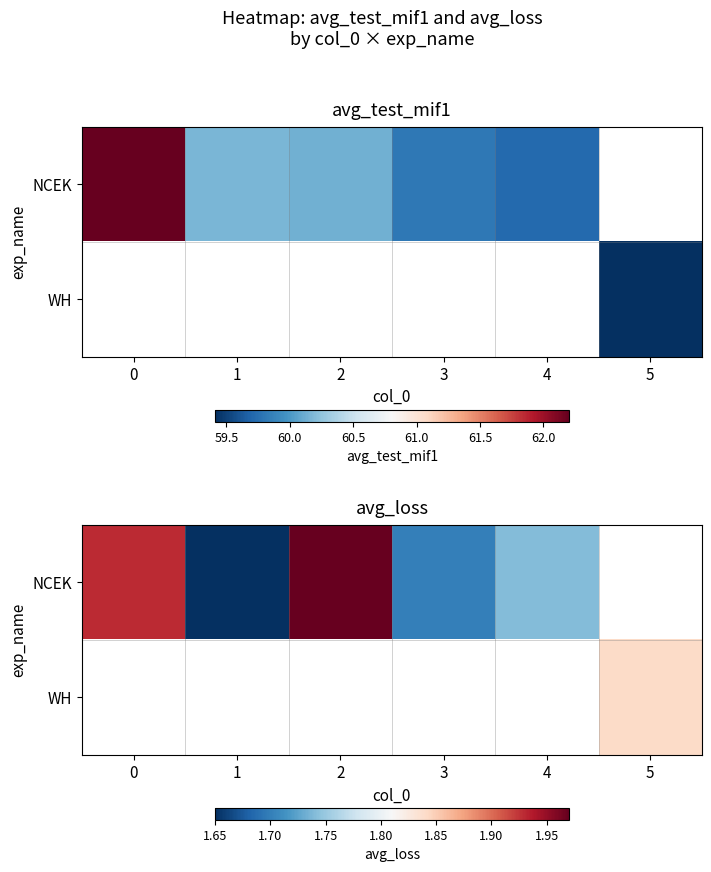

How many data points in NCEK are above 1?

5